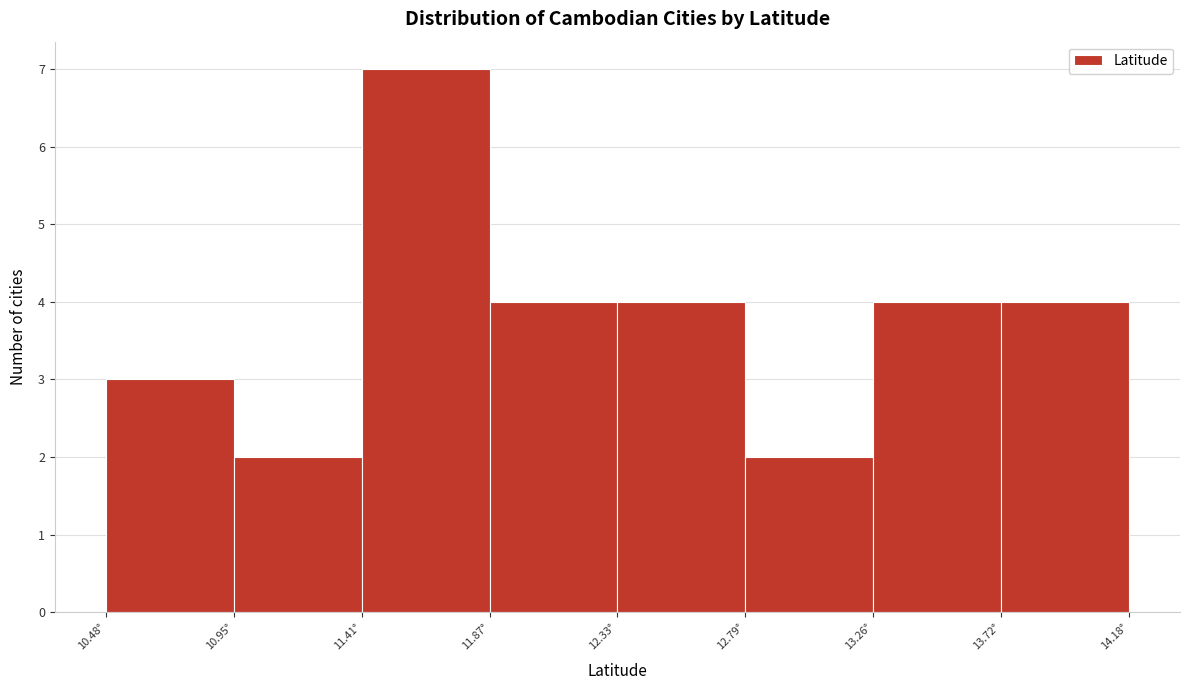

Over which range of the x-axis is the bar tallest?

11.40 to 11.85